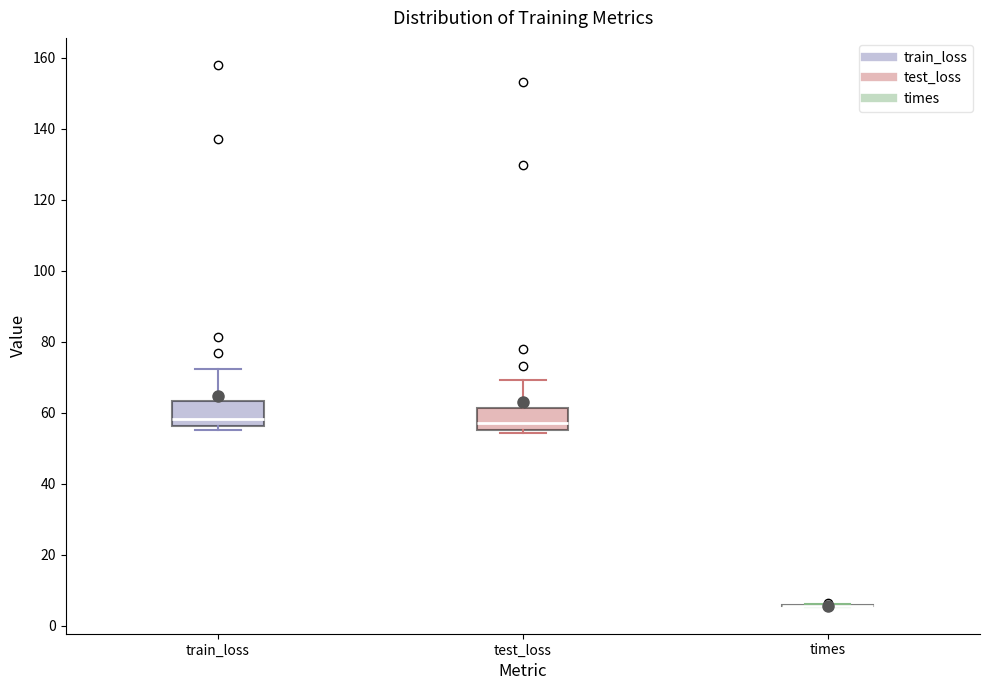

Reading left to right, read every box against the y-axis: the position of its median line, the range the box covers, and the ends of its whiskers. The values are not printed on the chart, so give them approximately, as read against the axis.

train_loss: median 58, box 56 to 64, whiskers 56 (just below the box's lower edge) to 72
test_loss: median 58, box 56 to 62, whiskers 54 to 70
times: box collapsed to a line at 6, whiskers 6 to 6